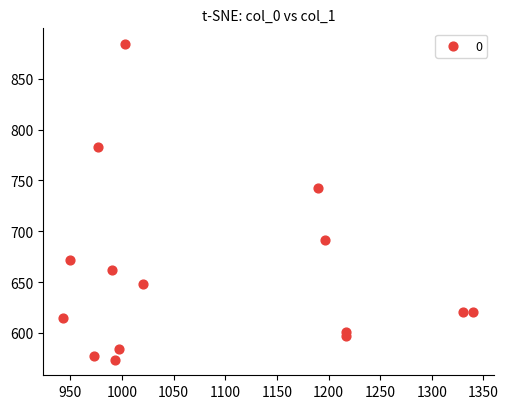

What Y value in the scatter plot is closest to 729?

742.5